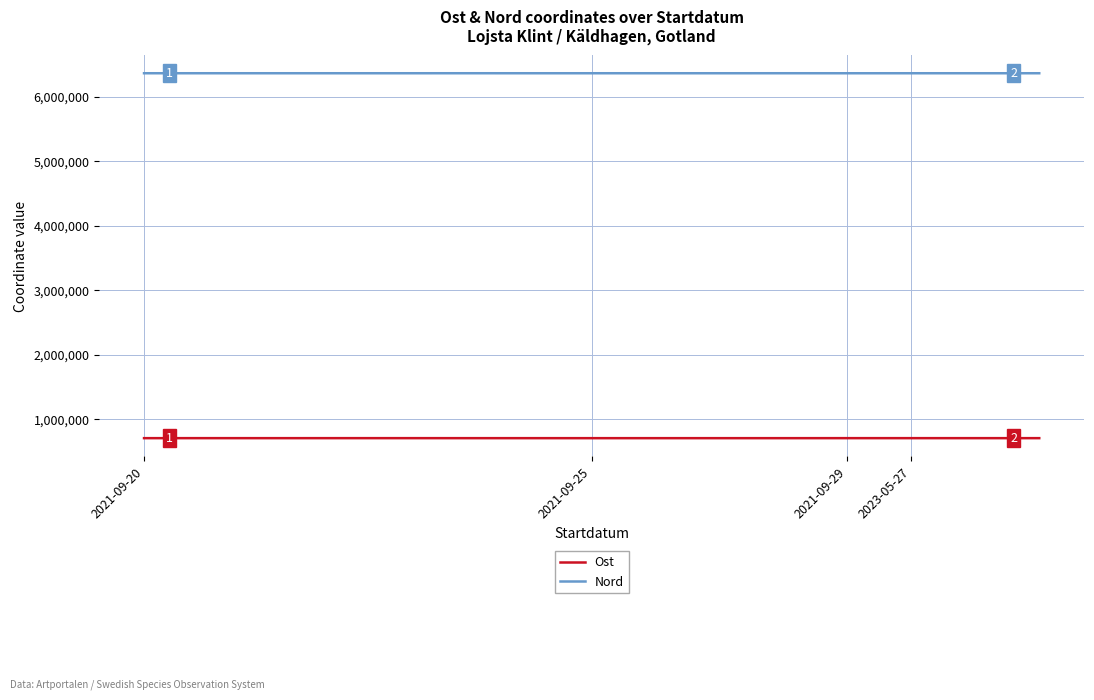

True or false: Ost and Nord intersect in this chart.

False